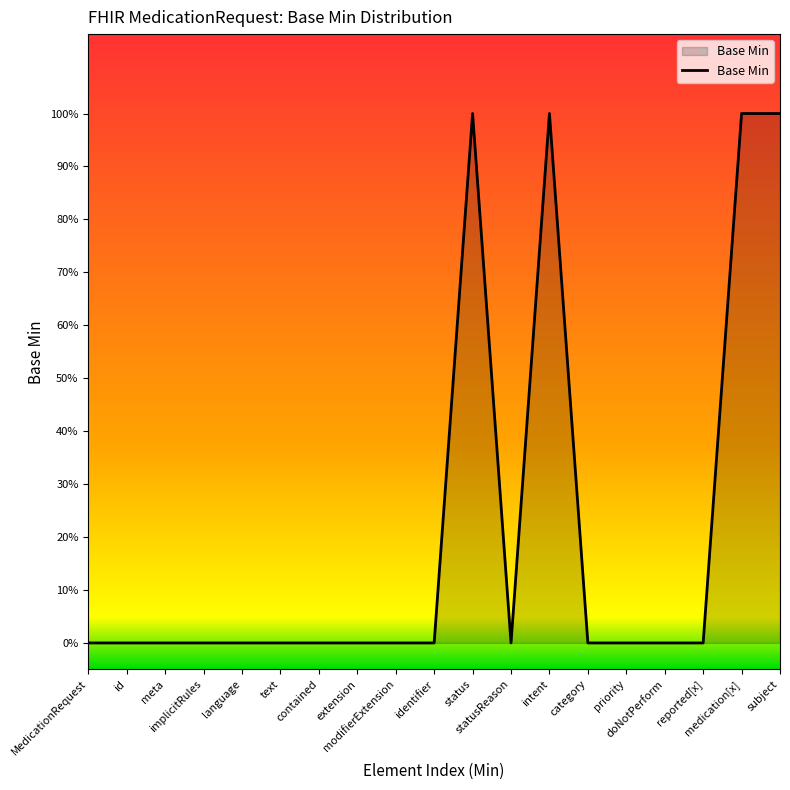

Reading left to right, extract all data points from this chart.

MedicationRequest=0	id=0	meta=0	implicitRules=0	language=0	text=0	contained=0	extension=0	modifierExtension=0	identifier=0	status=1	statusReason=0	intent=1	category=0	priority=0	doNotPerform=0	reported[x]=0	medication[x]=1	subject=1